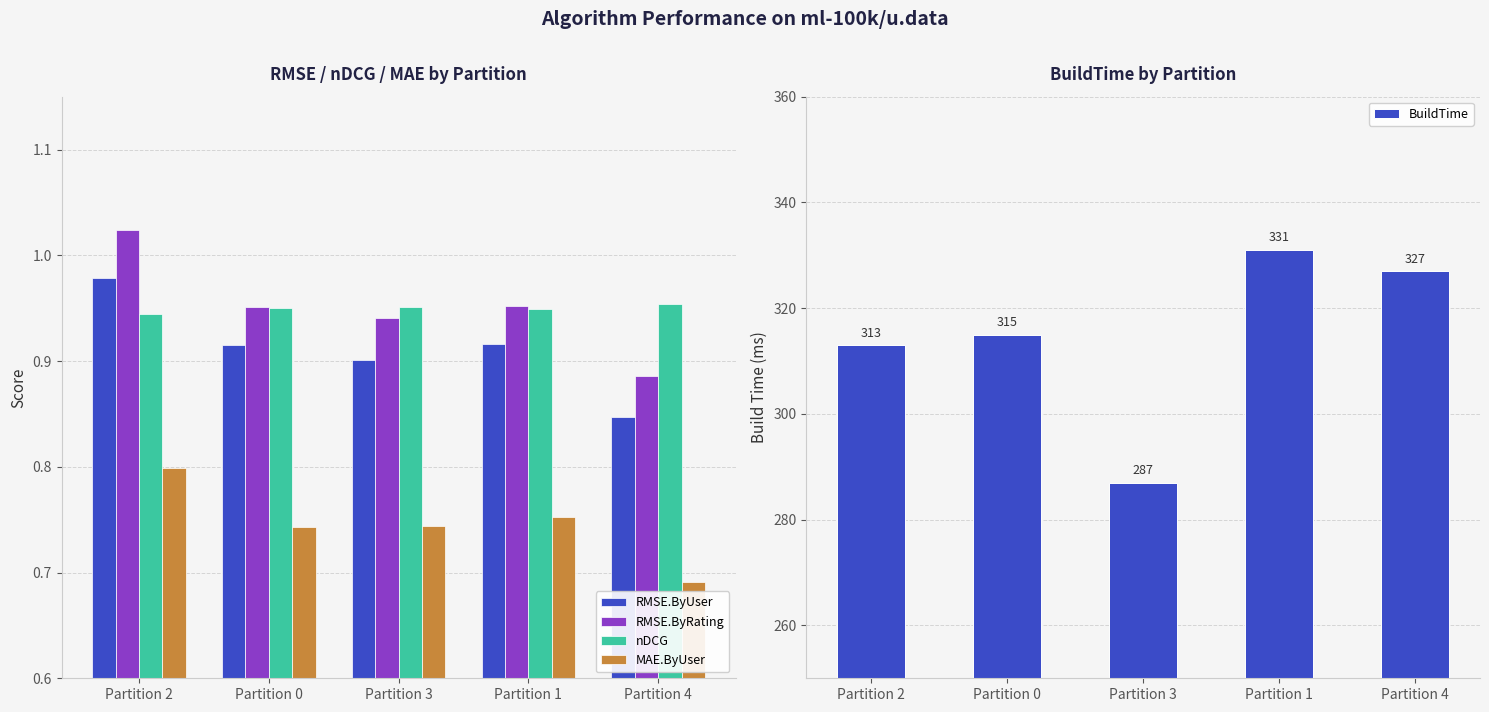

How many groups of bars are there?

5